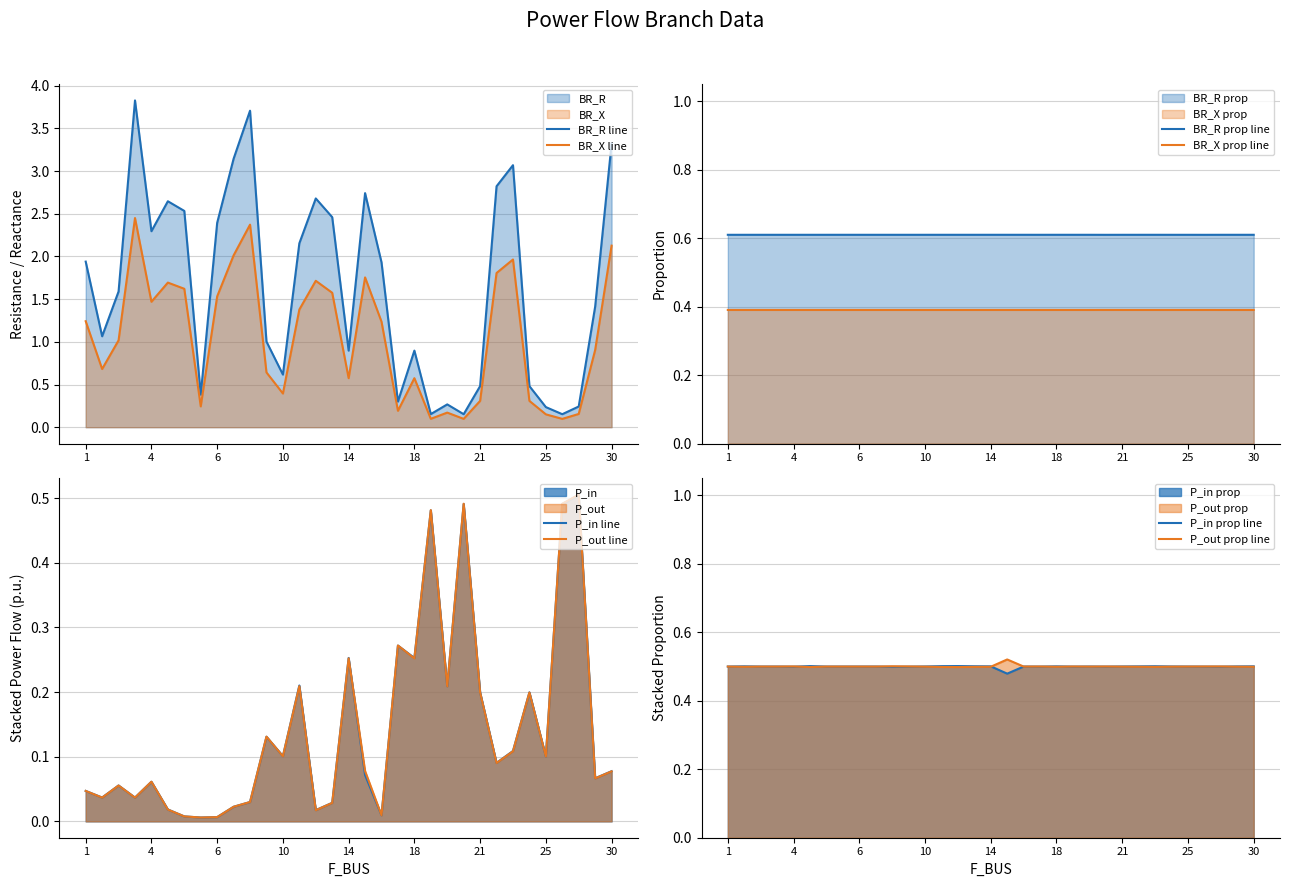

What is the greatest value displayed?

3.8